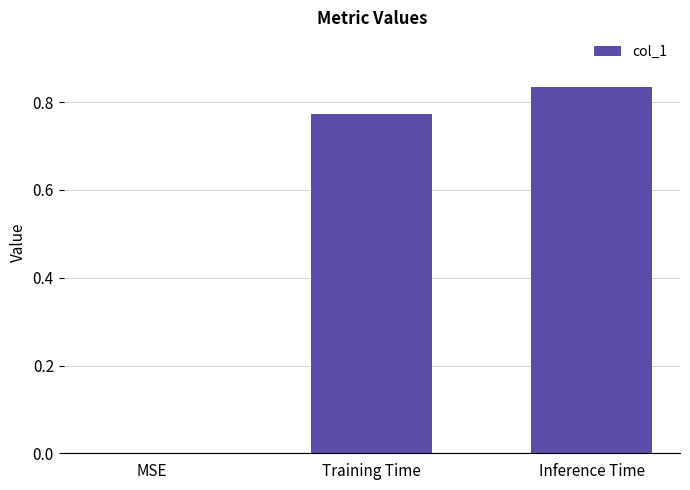

Count the number of categories in the chart.

3